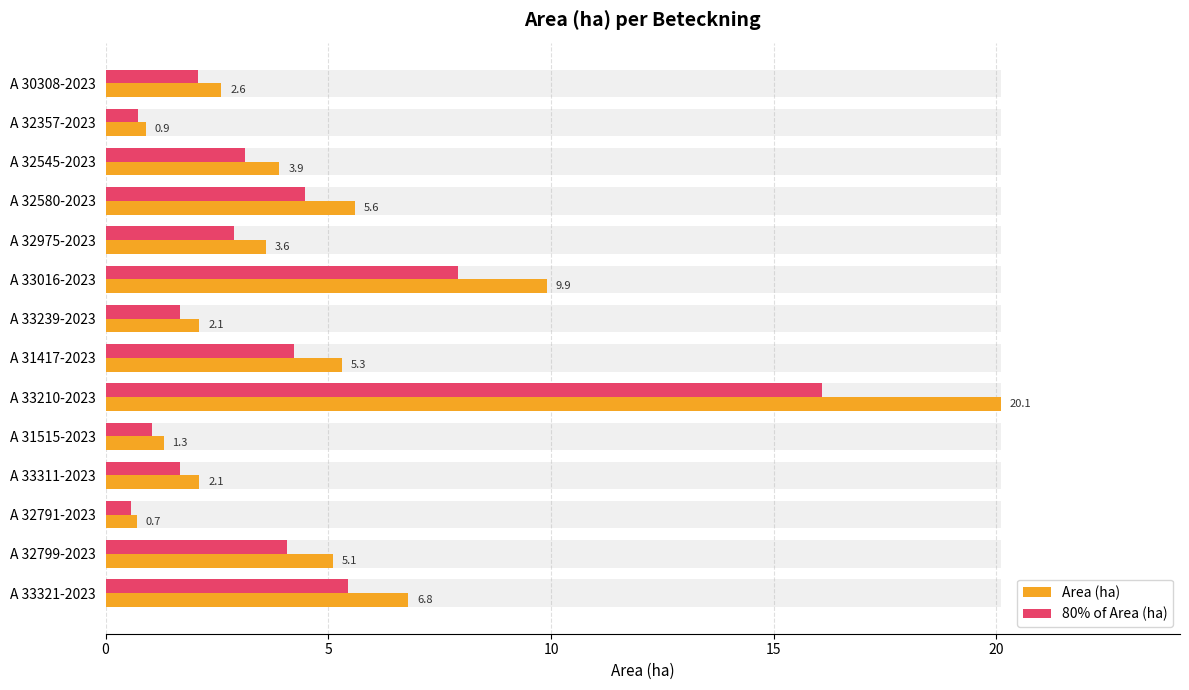

How many categories are shown in the chart?

14